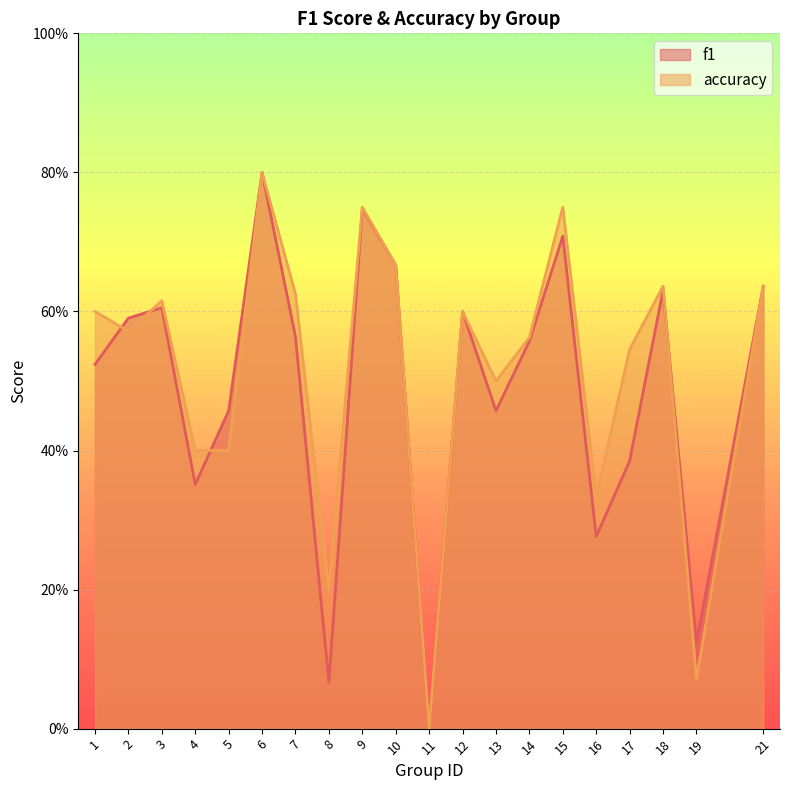

True or false: accuracy has a value of 0.1 at 8.

False